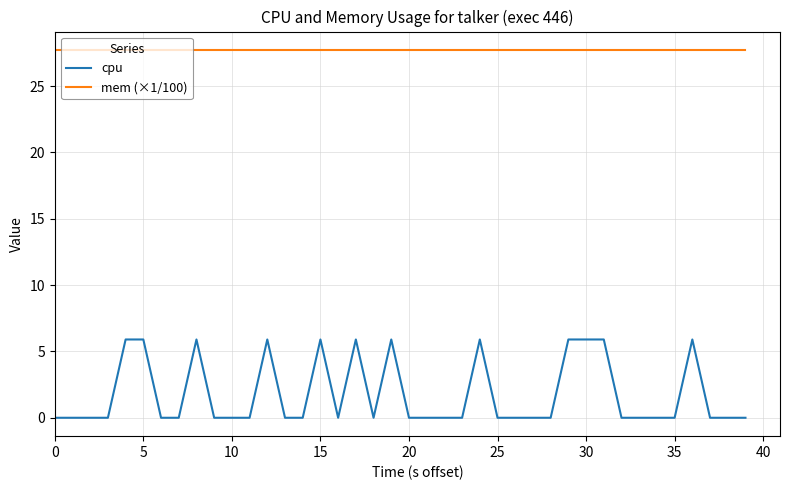

True or false: cpu has more than 1 points higher than both neighbors.

True